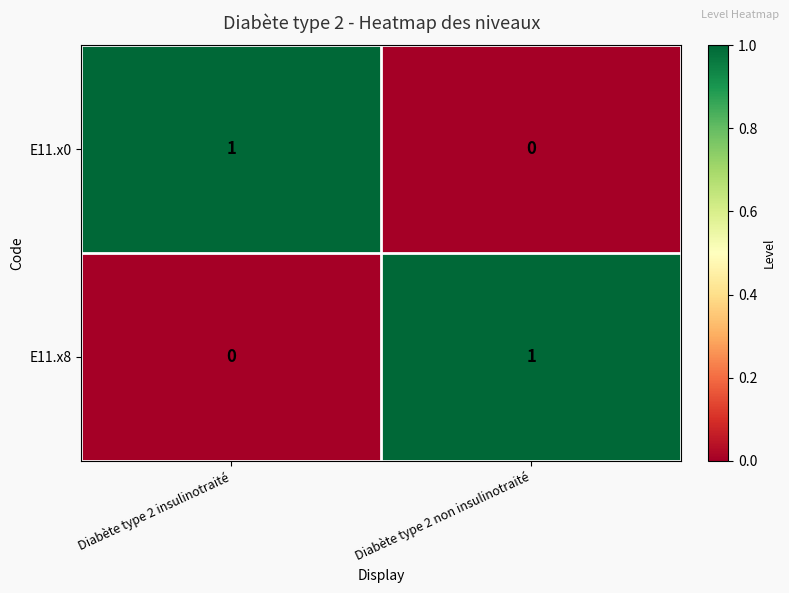

Which category has the lowest value in the E11.x8 series?

Diabète type 2 insulinotraité